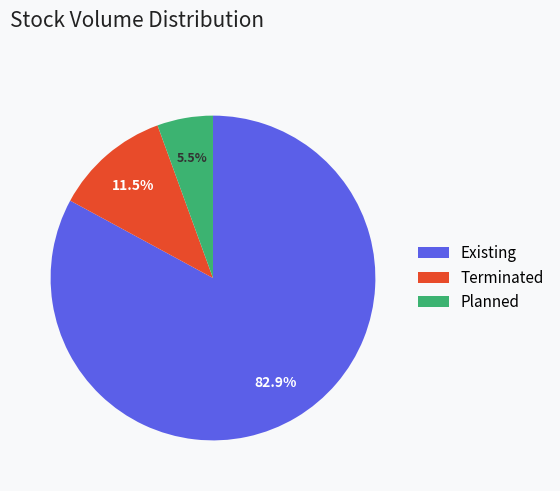

Is there a majority slice in this chart?

Yes